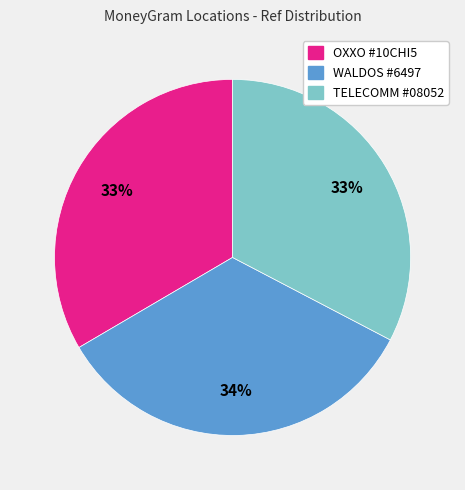

To the nearest percent, what is the average slice percentage?

33%